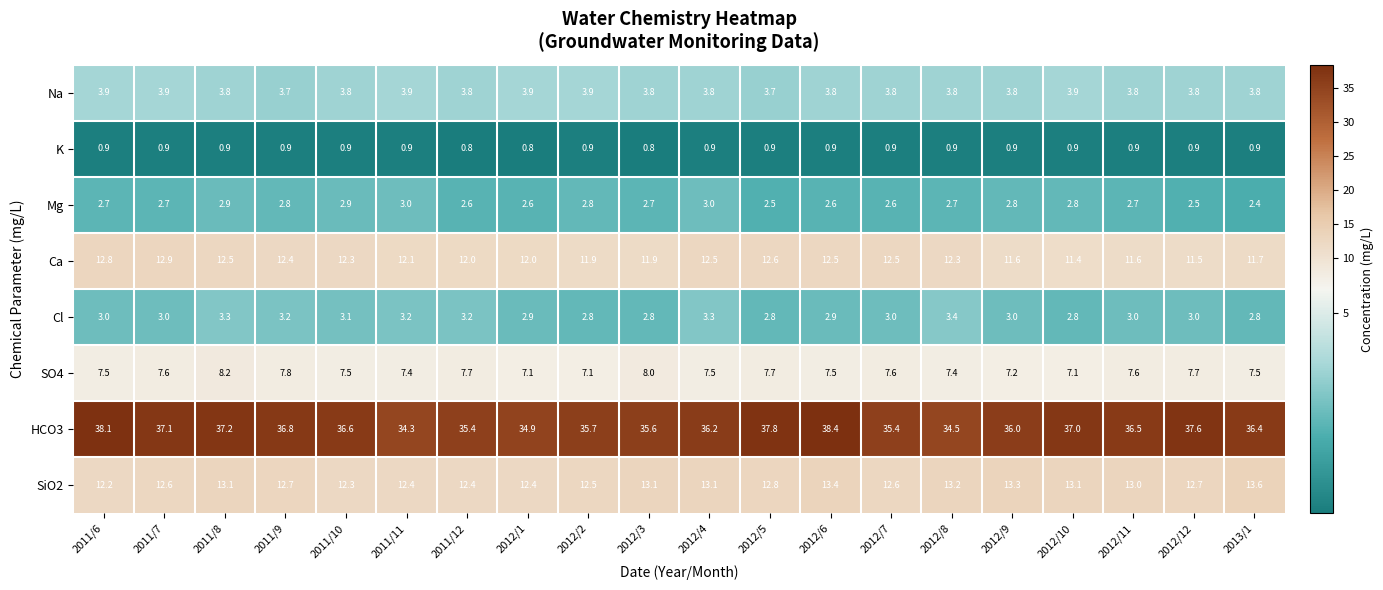

The value of Na at 2012/5 is 3.7. True or false?

True